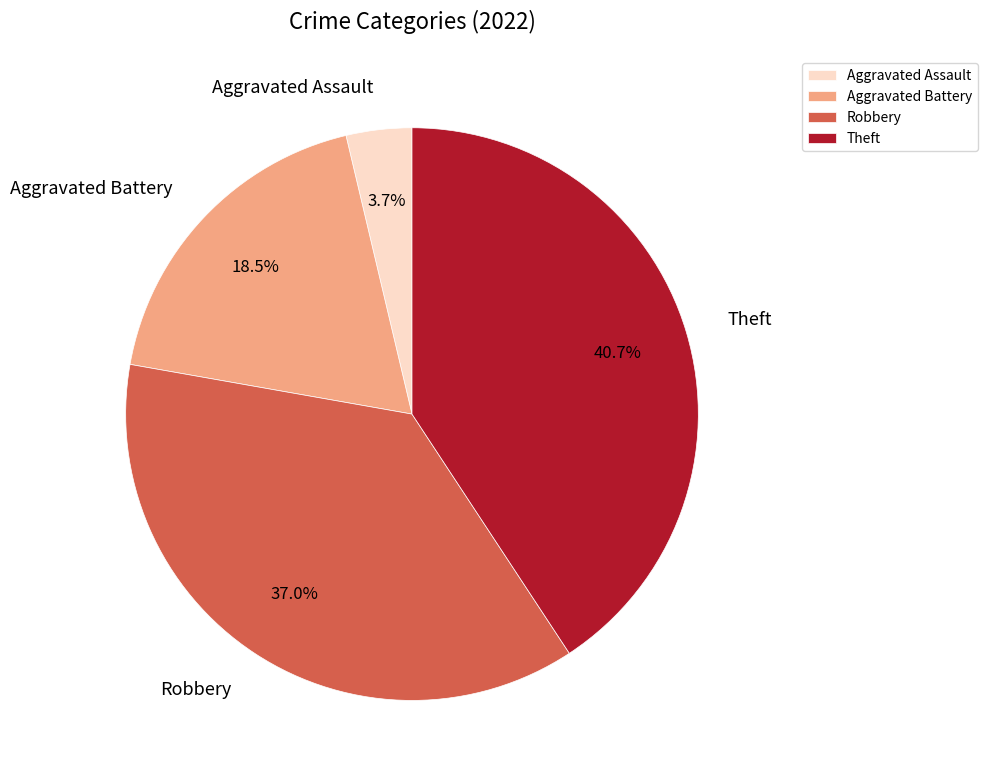

To the nearest percent, what is the difference between the Aggravated Assault and Theft slice percentages?

37%